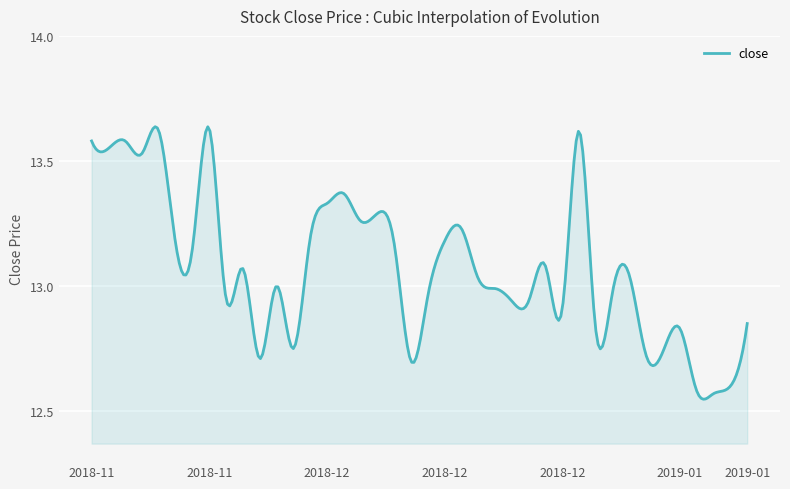

How many distinct data groups are displayed?

1